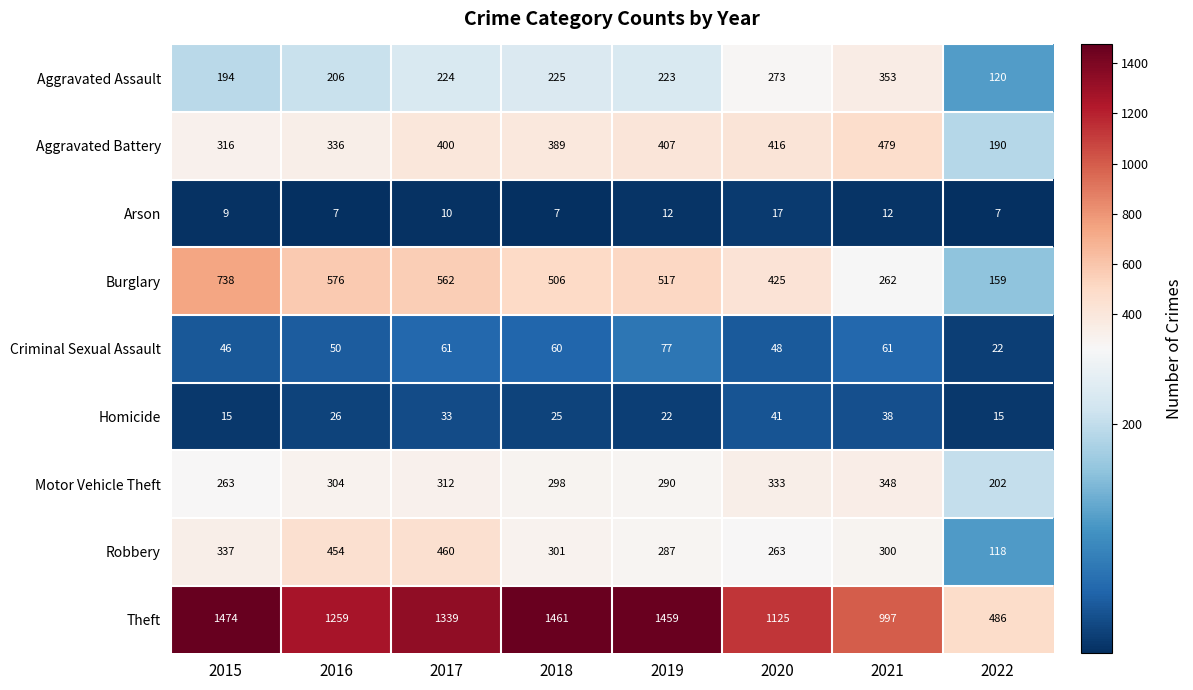

What is the greatest value displayed?

1474